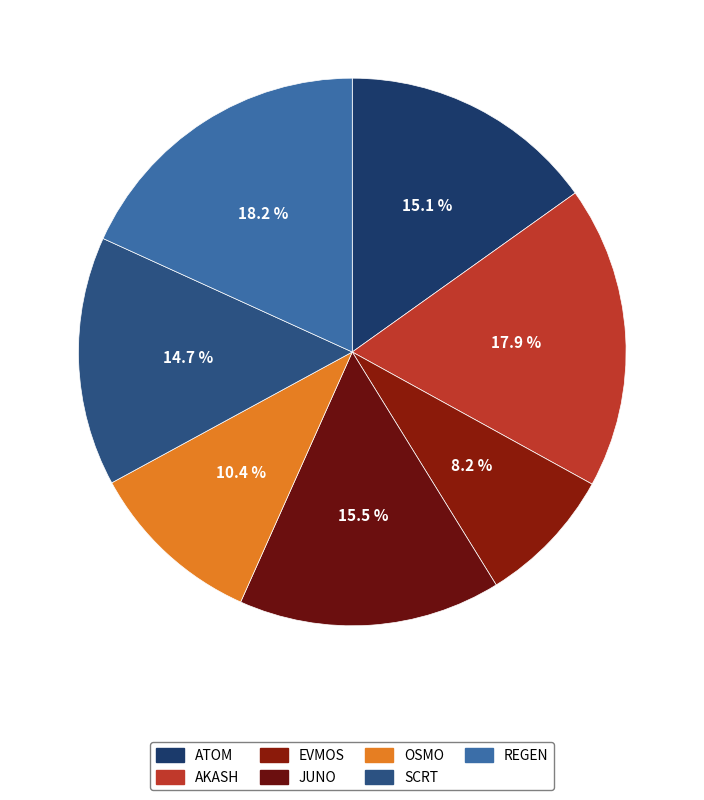

Does OSMO account for over 50% of the chart?

No